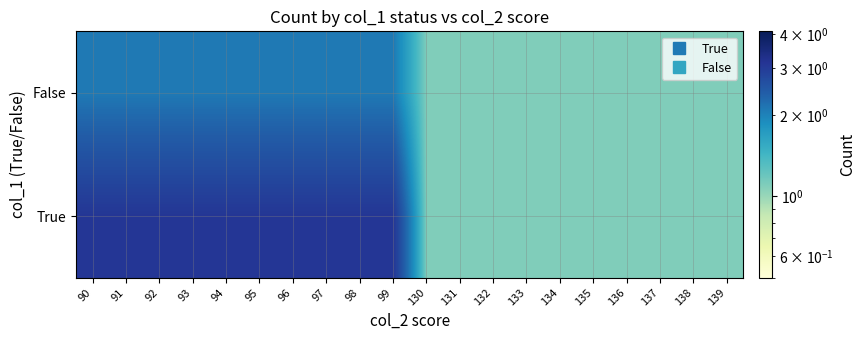

At 93, list the series in order from smallest to largest.

False, True